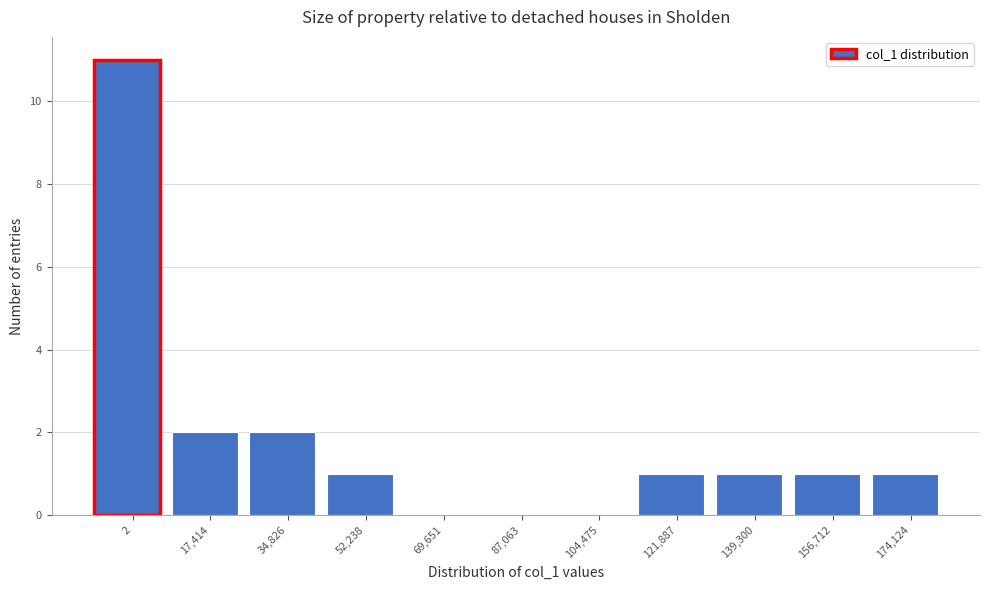

Reading right to left, what are all the values shown in this chart?

174,124=1	156,712=1	139,300=1	121,887=1	104,475=0	87,063=0	69,651=0	52,238=1	34,826=2	17,414=2	2=11